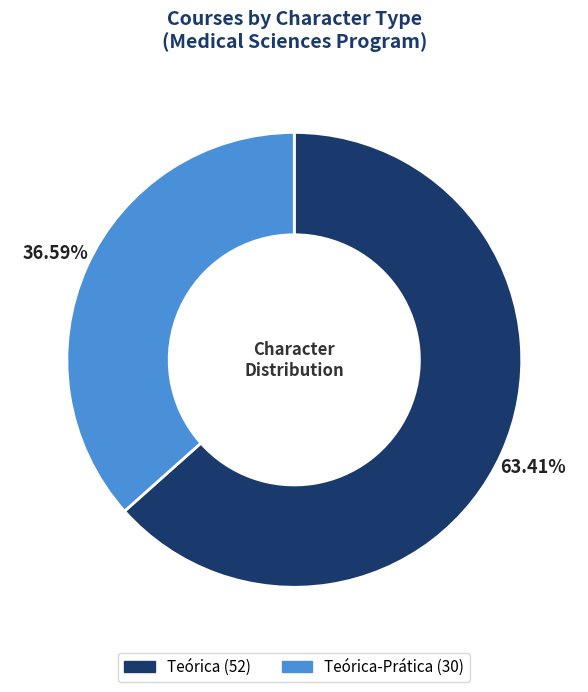

Is there any slice that represents more than half of the pie?

Yes